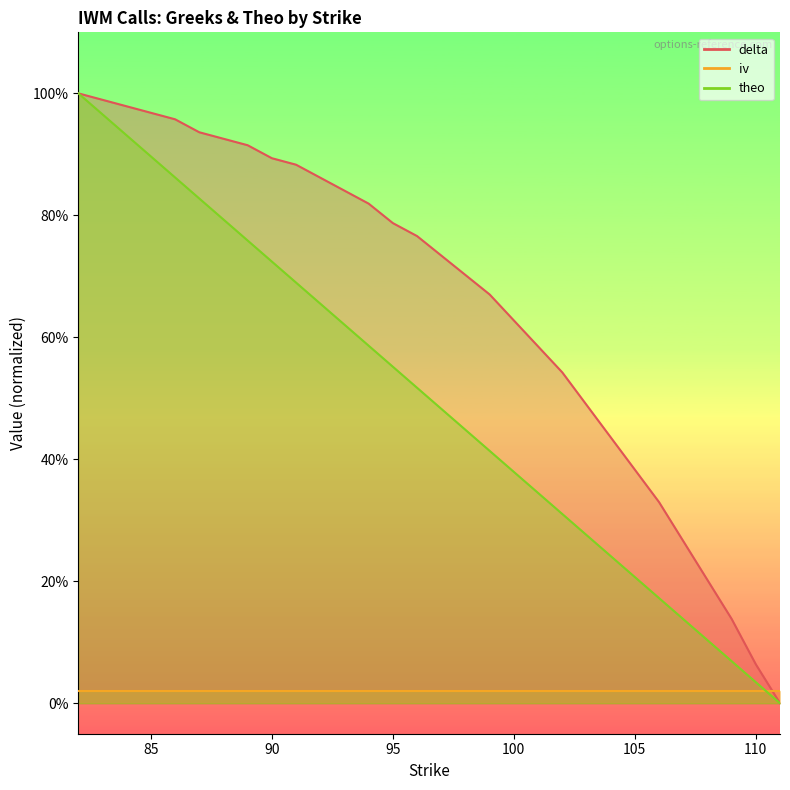

True or false: delta and theo cross at least once.

False